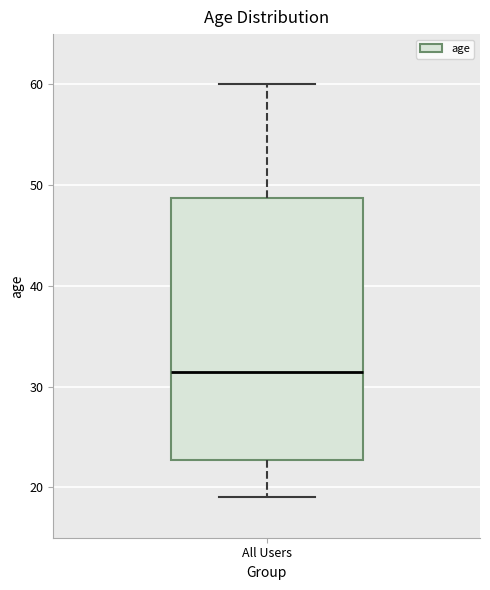

Where does the upper whisker of the box for All Users end on the y-axis? The values are not printed on the chart, so give them approximately, as read against the axis.

60